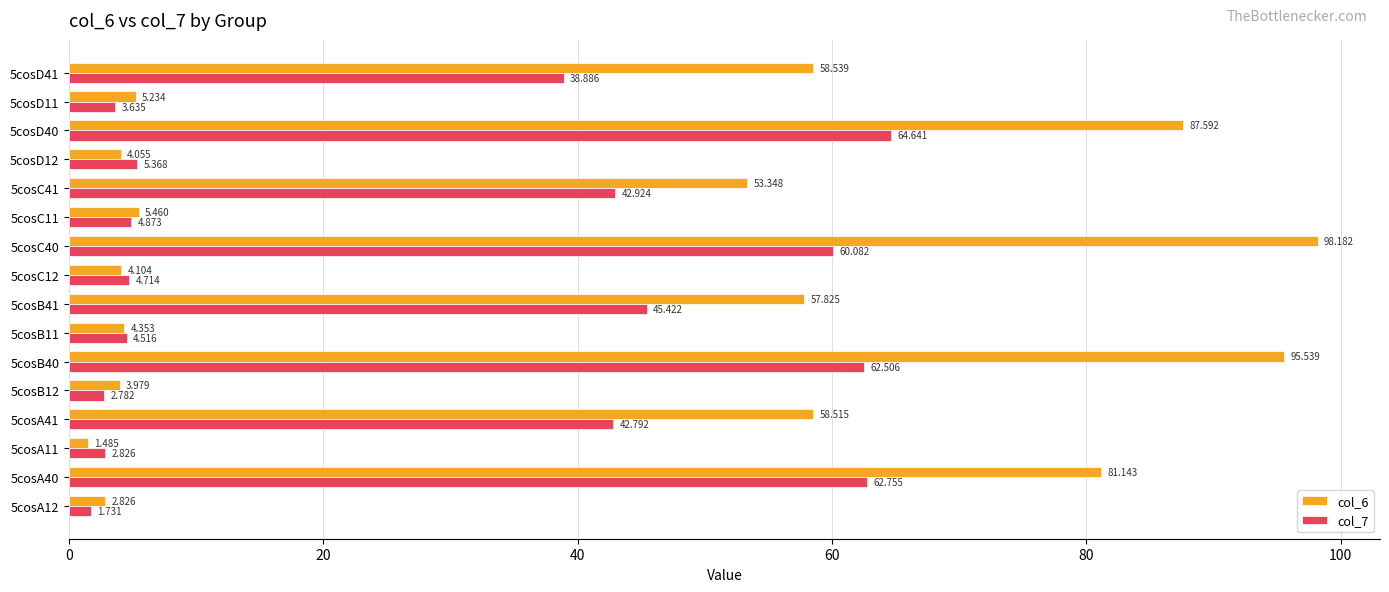

Which series has the largest total across all categories?

col_6